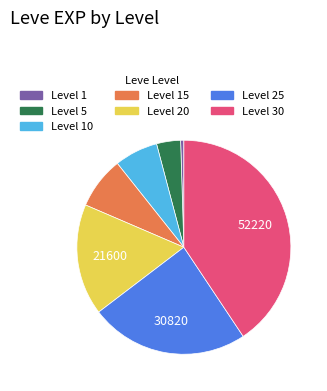

Is there a majority slice in this chart?

No